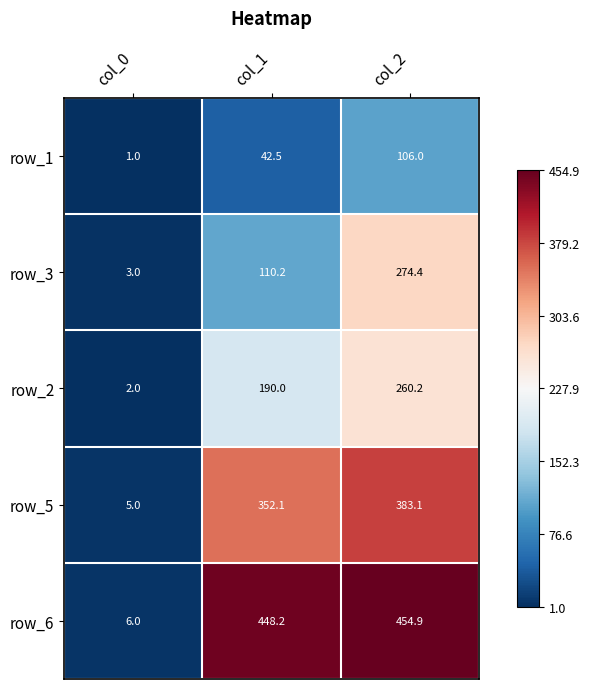

At col_1, list the series in order from smallest to largest.

row_1, row_3, row_2, row_5, row_6